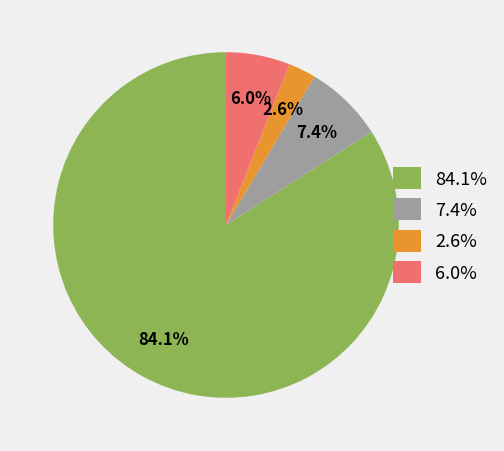

Is there a majority slice in this chart?

Yes